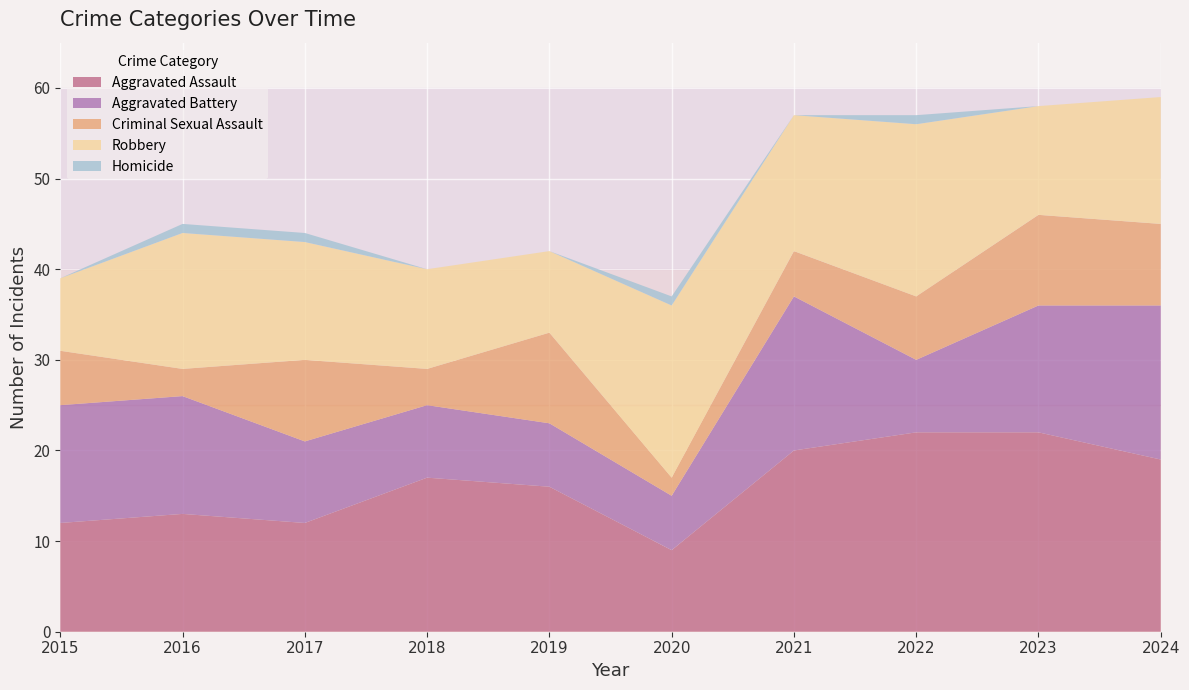

Reading right to left, what are all the values shown in this chart?

Aggravated Assault: 2024=19	2023=22	2022=22	2021=20	2020=9	2019=16	2018=17	2017=12	2016=13	2015=12
Aggravated Battery: 2024=17	2023=14	2022=8	2021=17	2020=6	2019=7	2018=8	2017=9	2016=13	2015=13
Criminal Sexual Assault: 2024=9	2023=10	2022=7	2021=5	2020=2	2019=10	2018=4	2017=9	2016=3	2015=6
Robbery: 2024=14	2023=12	2022=19	2021=15	2020=19	2019=9	2018=11	2017=13	2016=15	2015=8
Homicide: 2024=0	2023=0	2022=1	2021=0	2020=1	2019=0	2018=0	2017=1	2016=1	2015=0